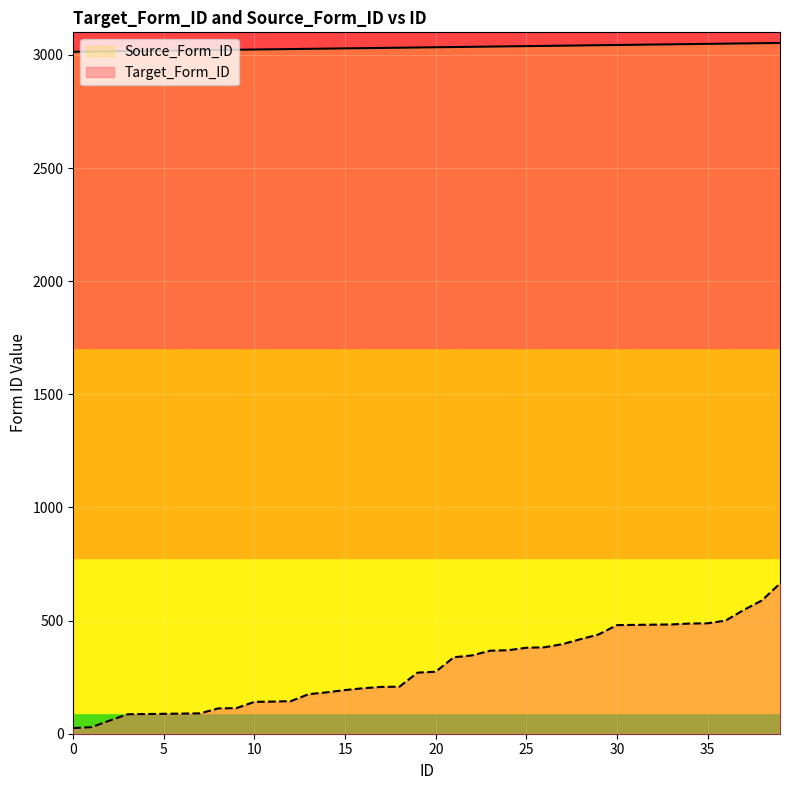

What is the average value of the Target_Form_ID series?

289